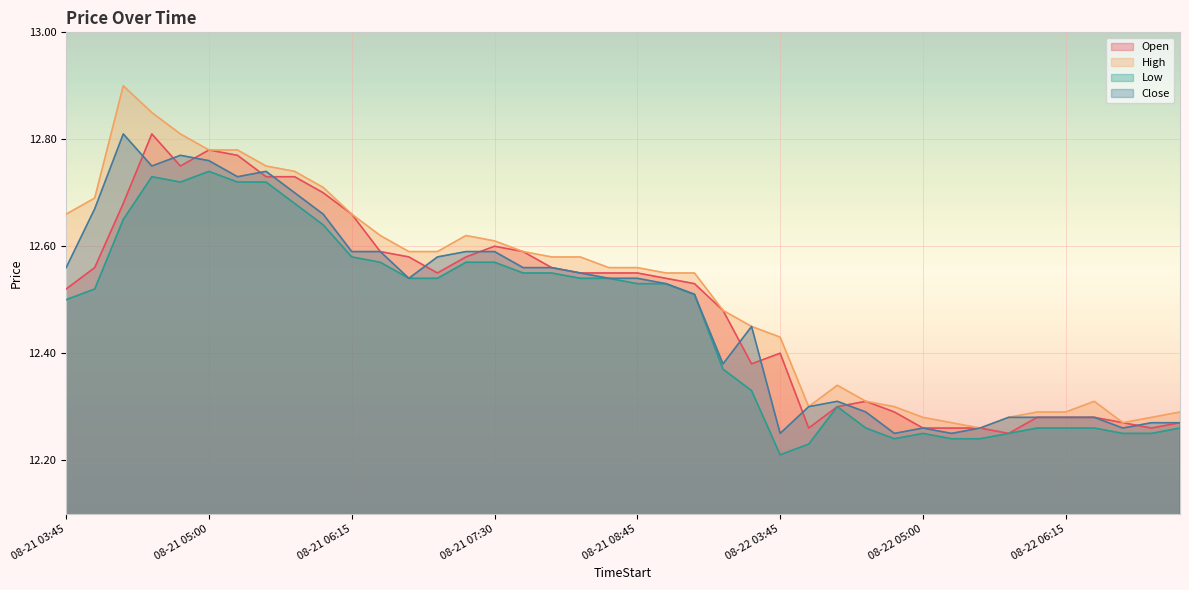

List the series in order of their peak value, highest first.

High, Open, Close, Low